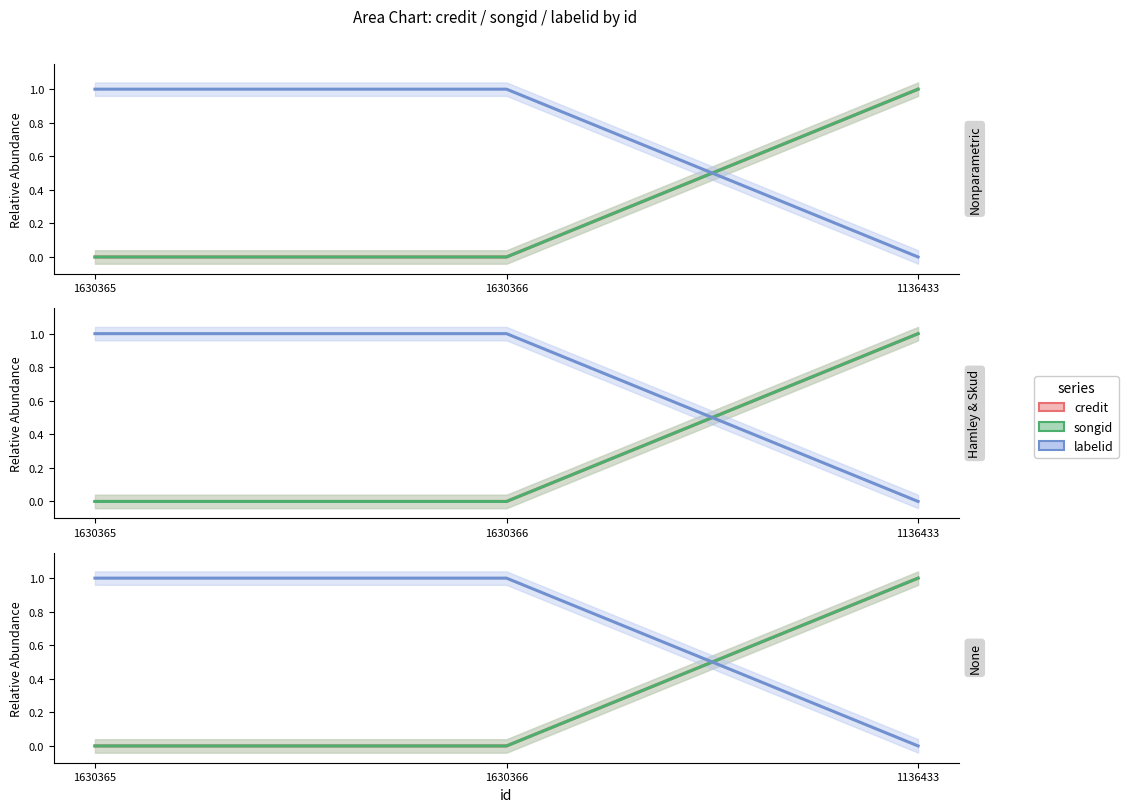

At which label is labelid closest to 0?

1136433